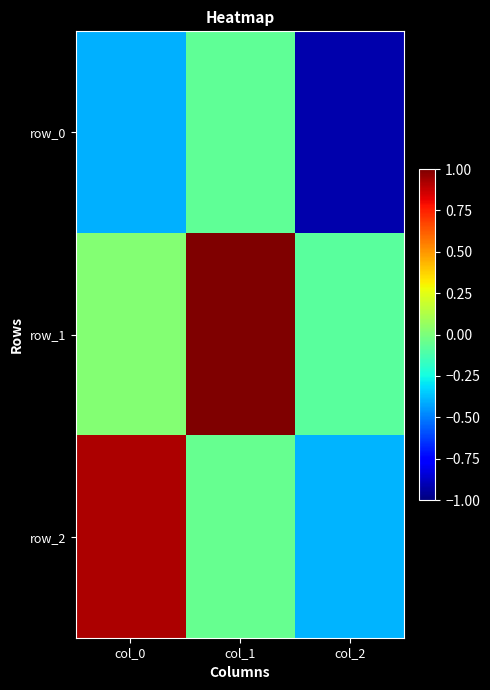

Which series has the largest range (max minus min)?

row_2